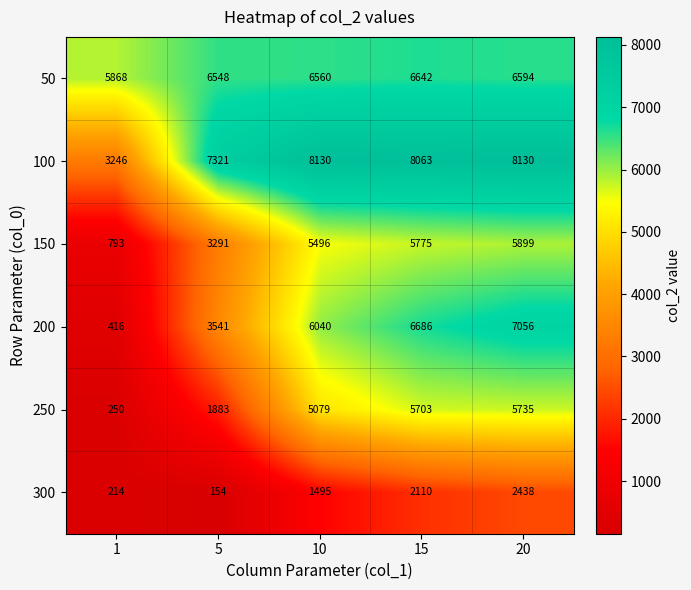

The 100 series shows 4347 at 10. True or false?

False